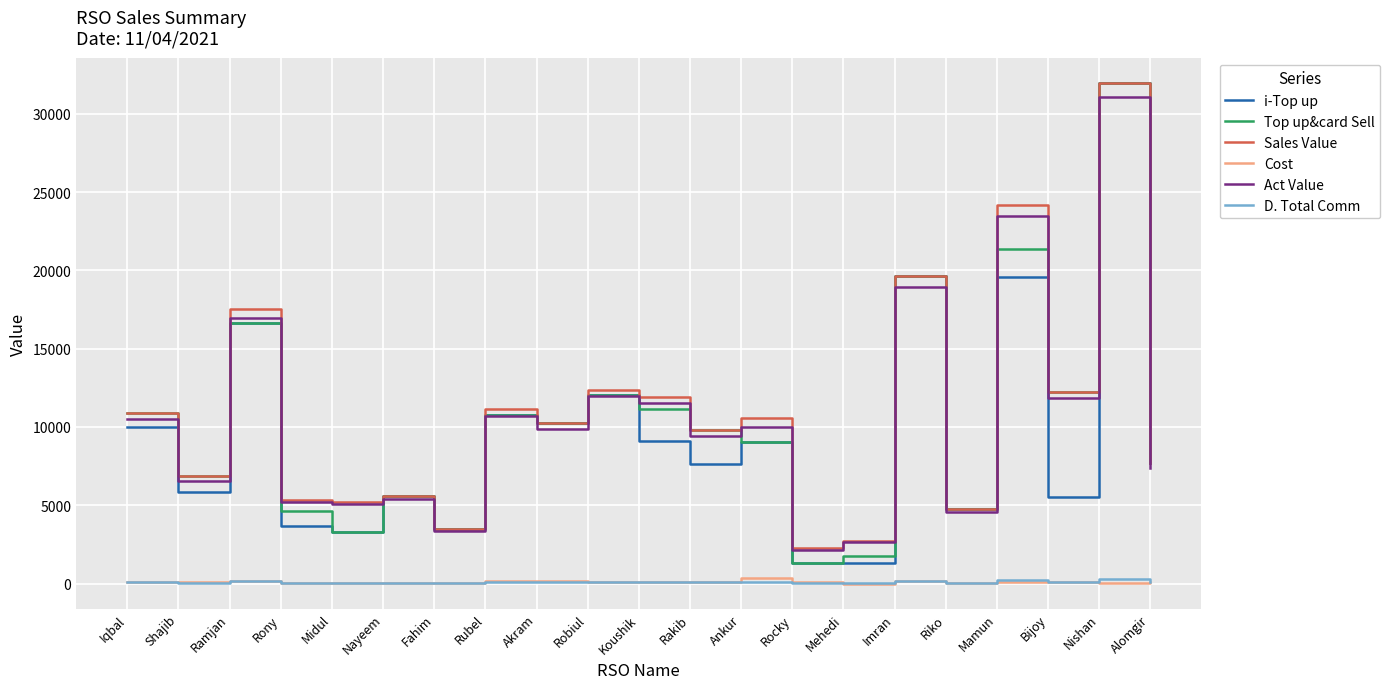

What are all the series names shown in the legend?

i-Top up, Top up&card Sell, Sales Value, Cost, Act Value, D. Total Comm